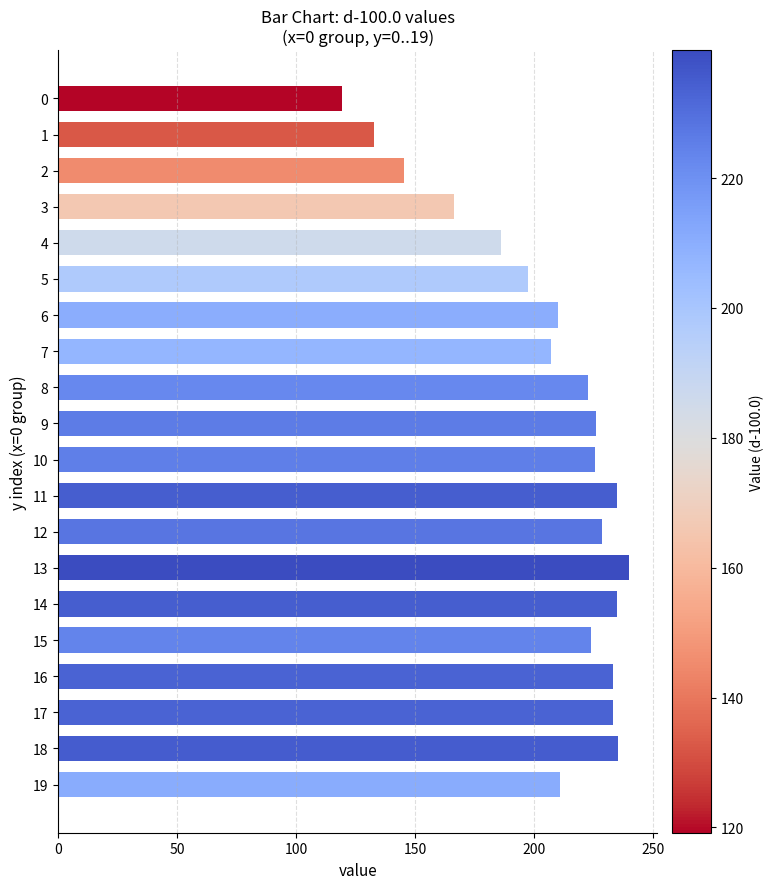

What is the ratio of the value at 13 to the value at 18?

1.0